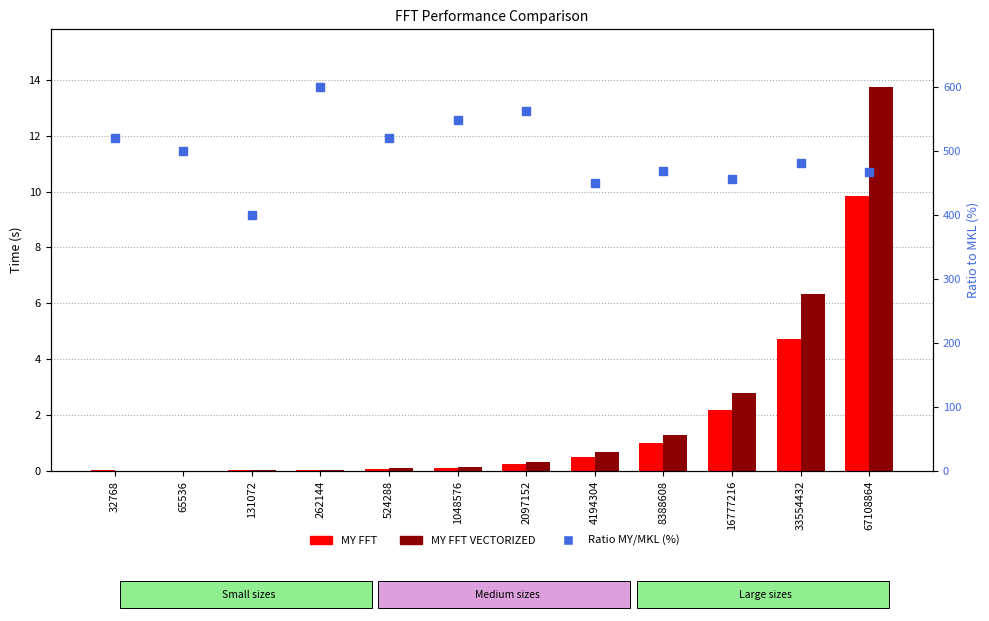

What is the greatest value displayed?

600.0